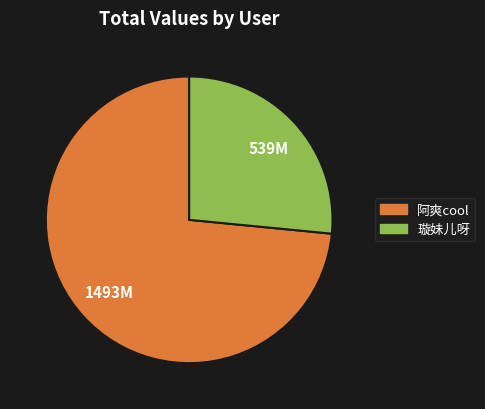

Do 璇妹儿呀 and 阿爽cool together represent more than half of the pie?

Yes